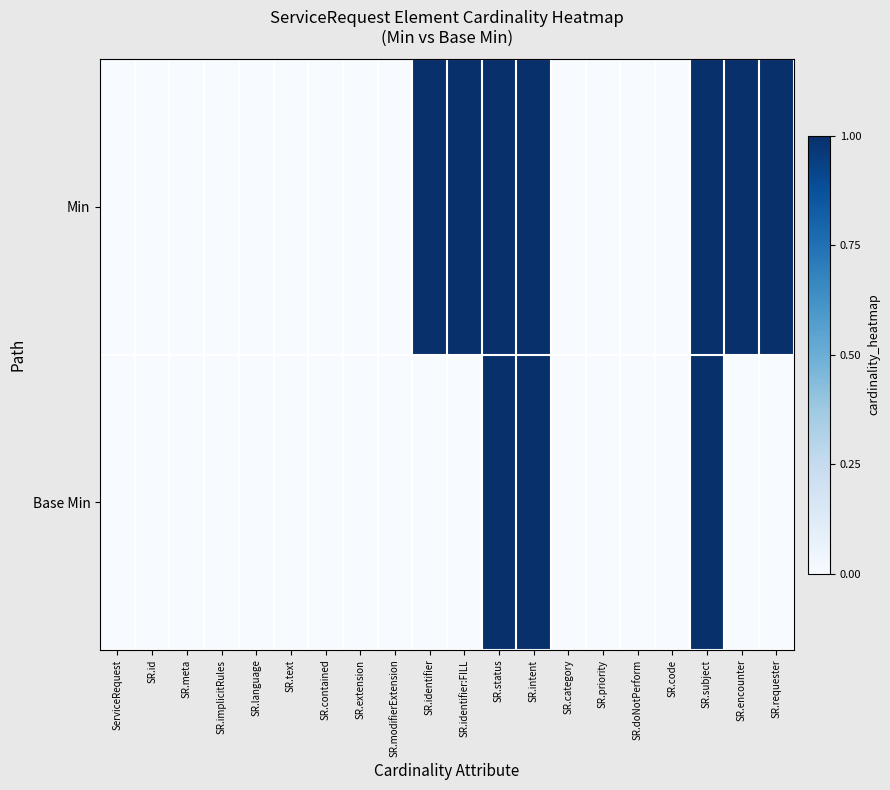

Reading left to right, what are all the values shown in this chart?

Min: ServiceRequest=0	SR.id=0	SR.meta=0	SR.implicitRules=0	SR.language=0	SR.text=0	SR.contained=0	SR.extension=0	SR.modifierExtension=0	SR.identifier=1	SR.identifier:FILL=1	SR.status=1	SR.intent=1	SR.category=0	SR.priority=0	SR.doNotPerform=0	SR.code=0	SR.subject=1	SR.encounter=1	SR.requester=1
Base Min: ServiceRequest=0	SR.id=0	SR.meta=0	SR.implicitRules=0	SR.language=0	SR.text=0	SR.contained=0	SR.extension=0	SR.modifierExtension=0	SR.identifier=0	SR.identifier:FILL=0	SR.status=1	SR.intent=1	SR.category=0	SR.priority=0	SR.doNotPerform=0	SR.code=0	SR.subject=1	SR.encounter=0	SR.requester=0